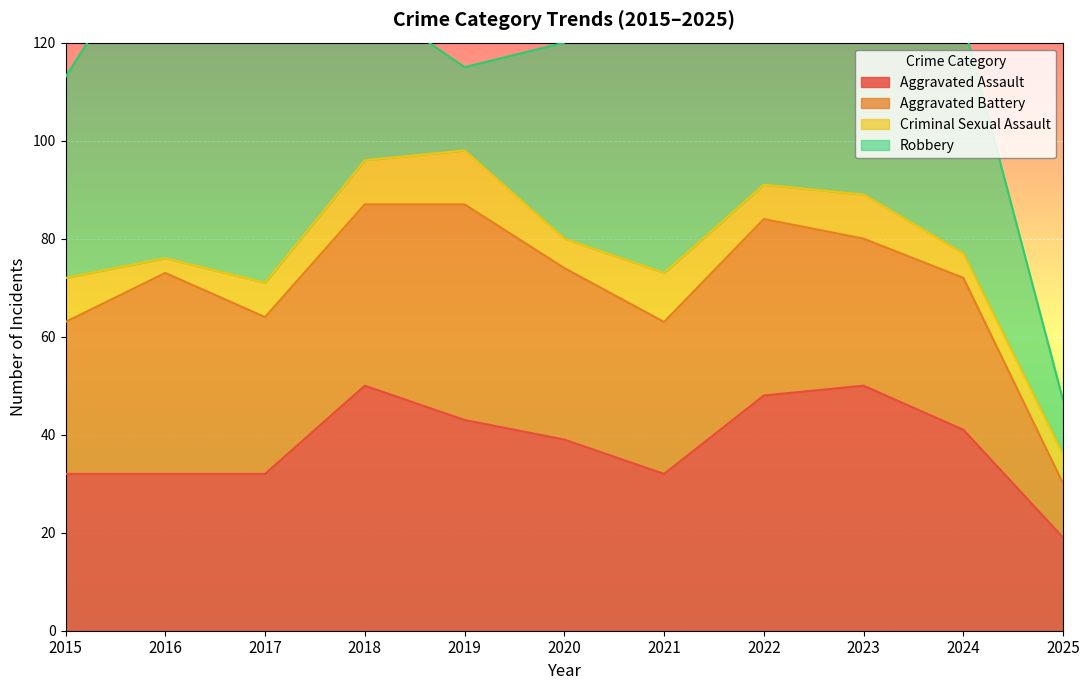

What is the value of the Aggravated Battery point at the 2nd from the left?

41